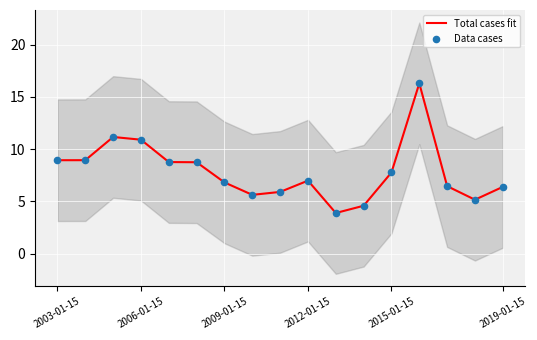

At which category is the sum across all series the highest?

13